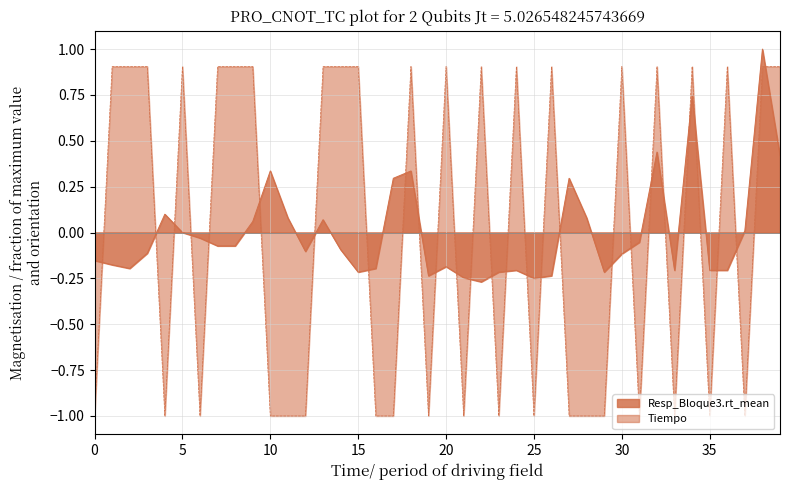

True or false: Resp_Bloque3.rt_mean has a value of 0.1 at 13.

True